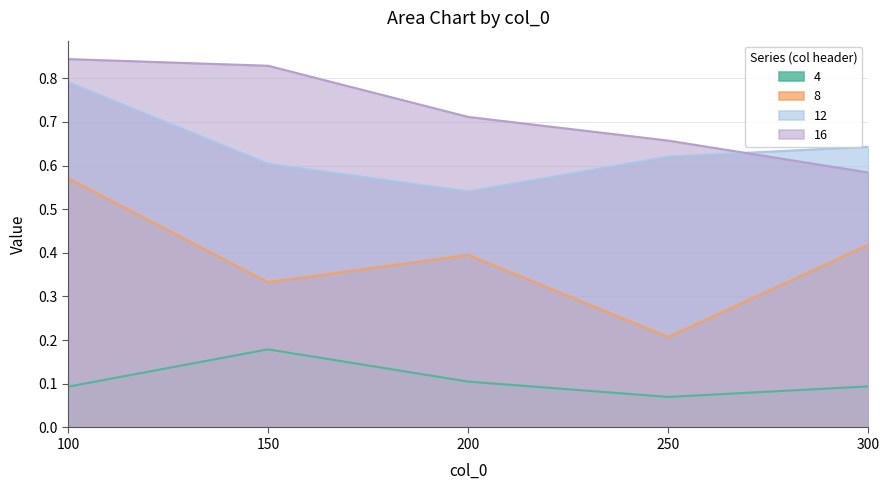

Where do 16 and 12 first cross each other?

250 and 300